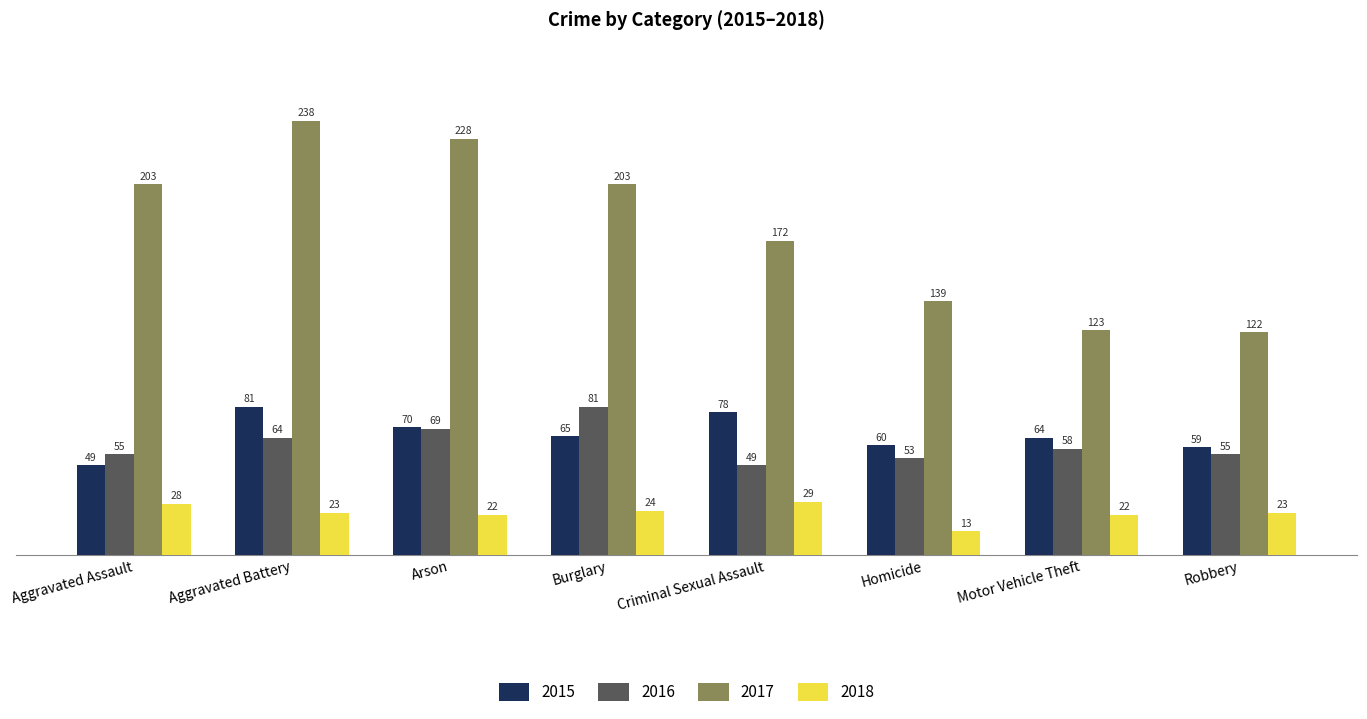

How many categories are shown in the chart?

8